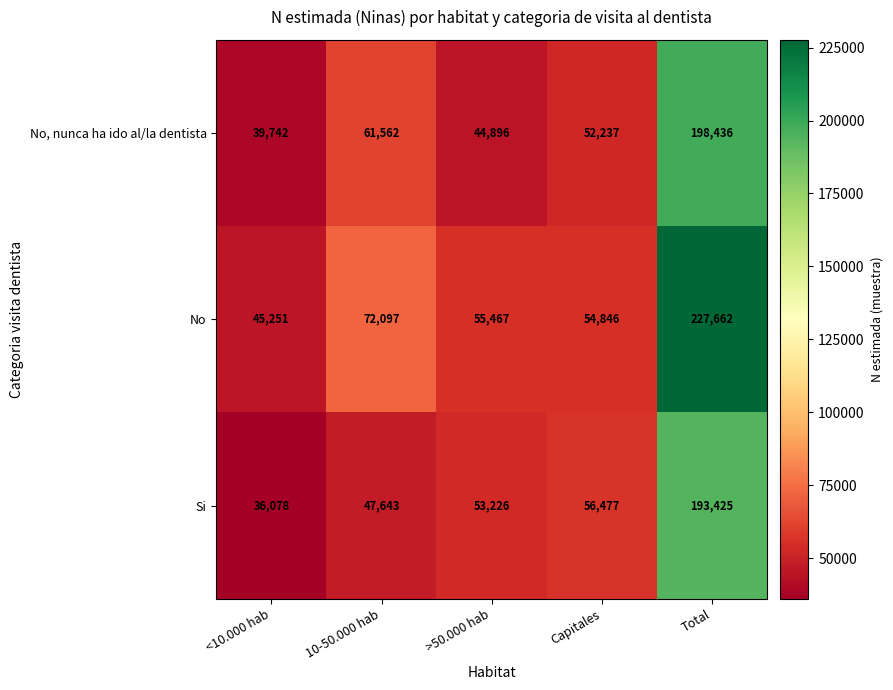

What is the difference between the No values at Total and >50.000 hab?

172195